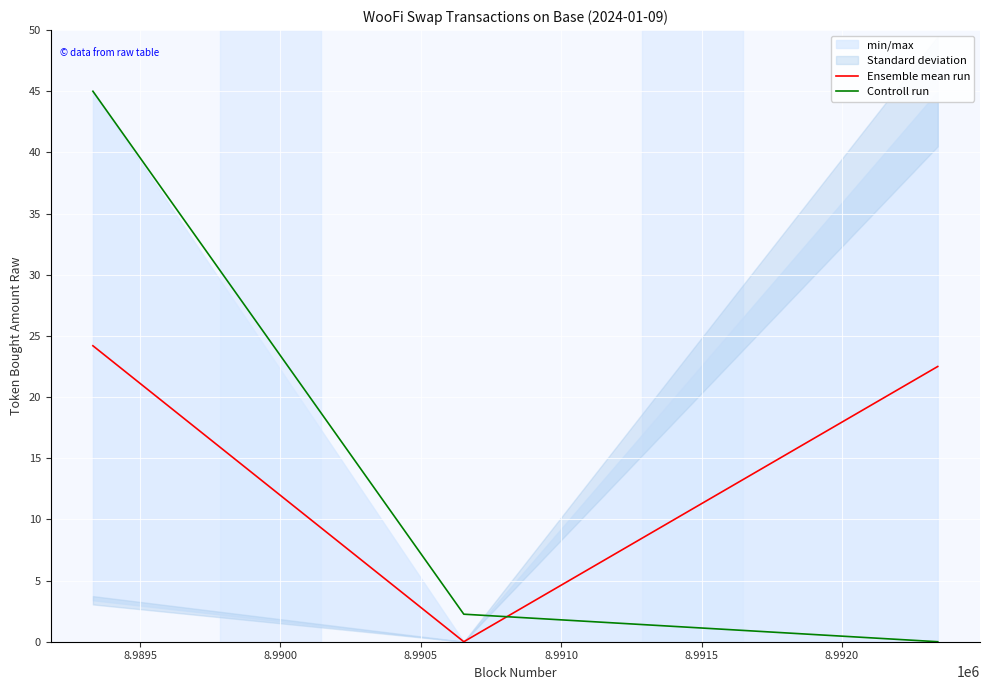

Reading left to right, list all the values displayed in this chart.

Ensemble mean run: 24.2	0.0	22.5
Controll run: 45.0	2.2	0.0